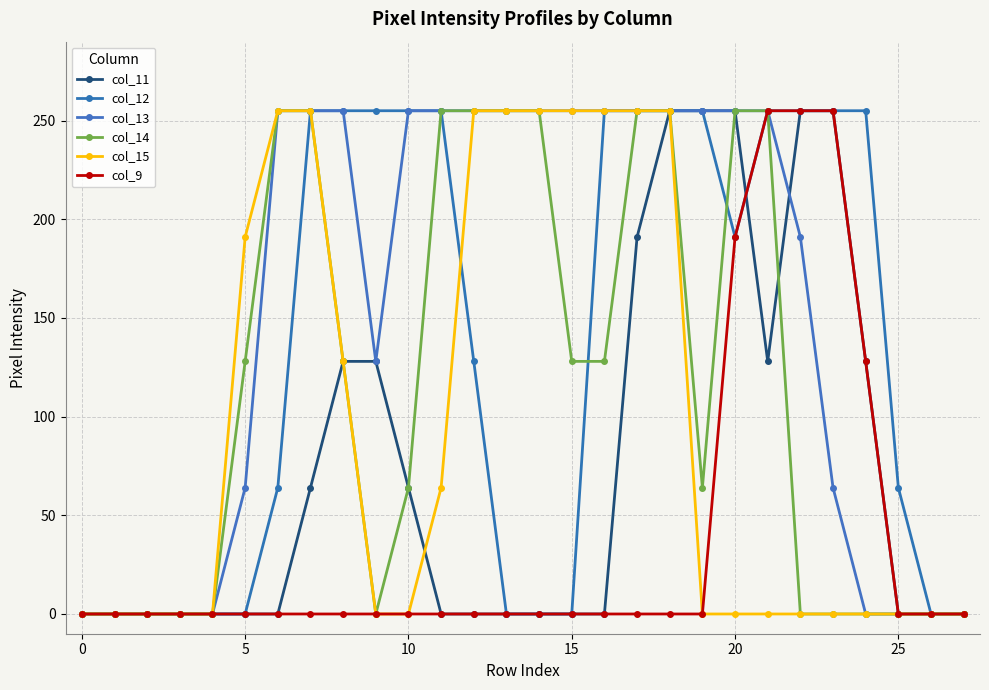

How many times do col_11 and col_12 cross each other?

1